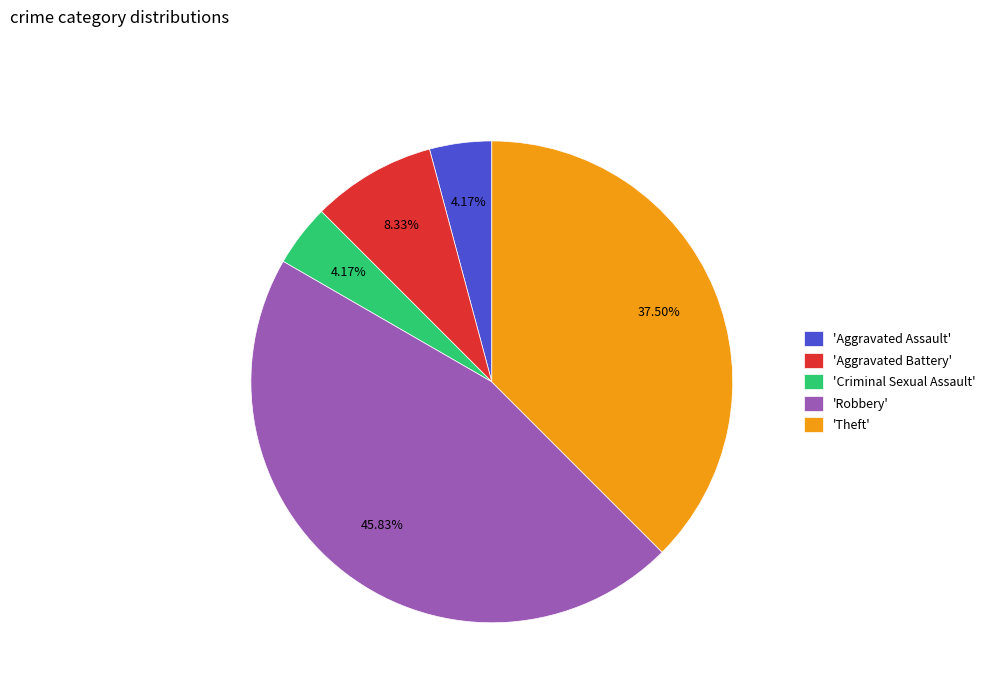

Is the sum of 'Aggravated Assault' and 'Theft' greater than half?

No